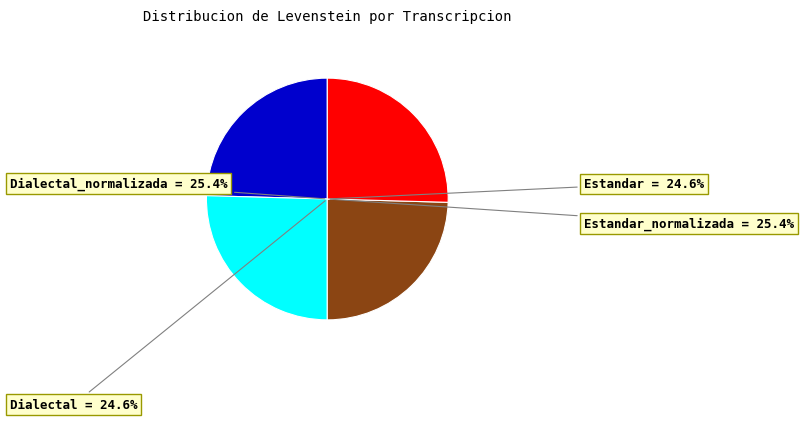

Does Estandar account for over 50% of the chart?

No